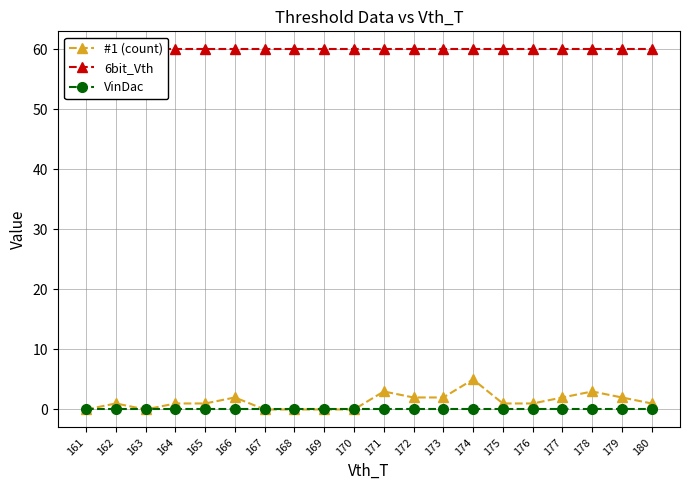

List the labels in order of 6bit_Vth value, largest first.

161, 162, 163, 164, 165, 166, 167, 168, 169, 170, 171, 172, 173, 174, 175, 176, 177, 178, 179, 180